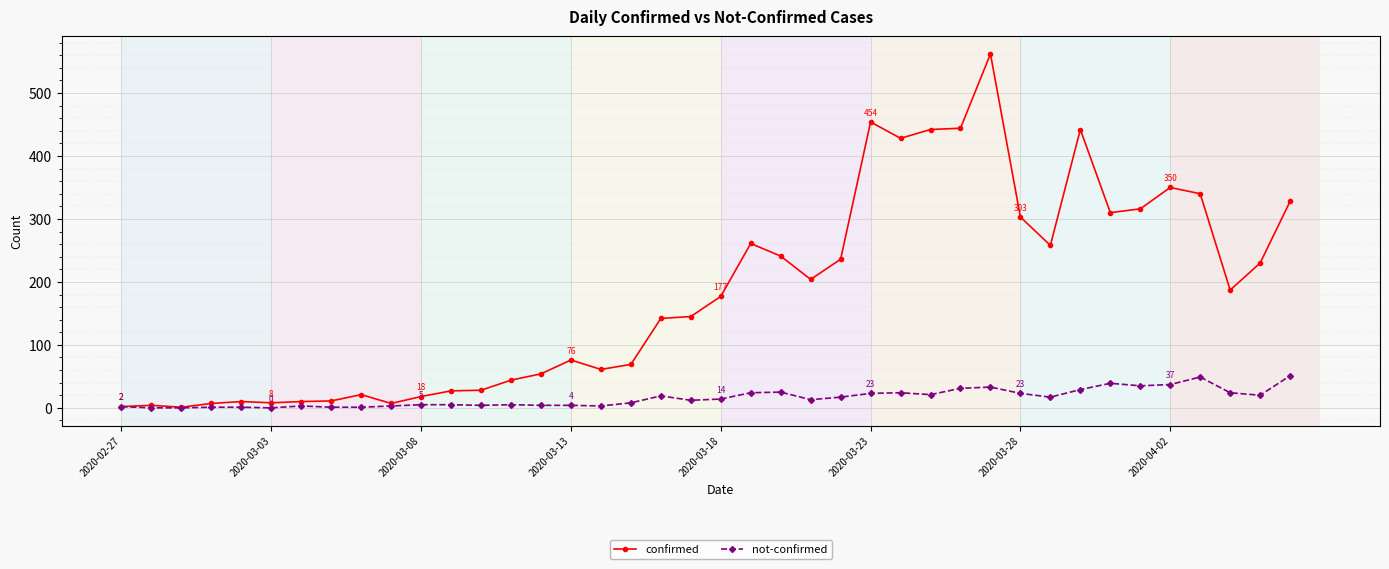

Which series has the widest spread of values?

confirmed